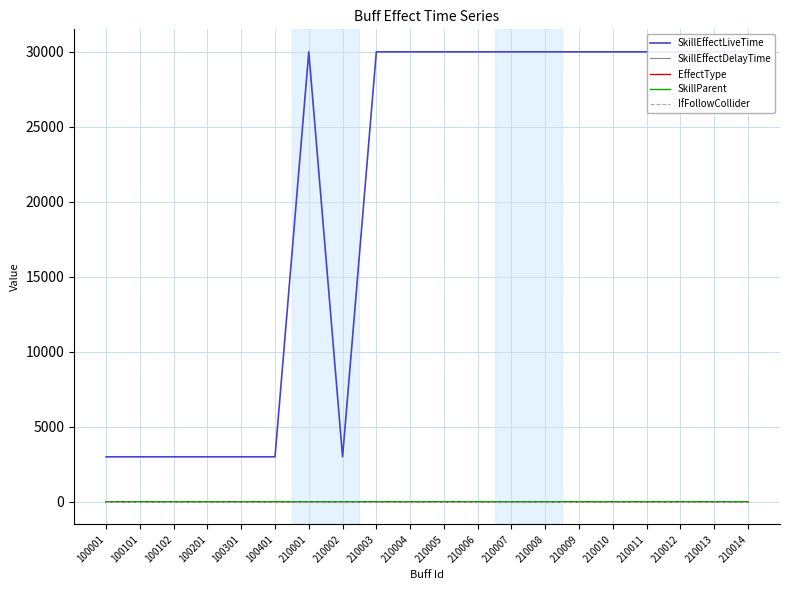

How many EffectType values are between 1 and 2?

20